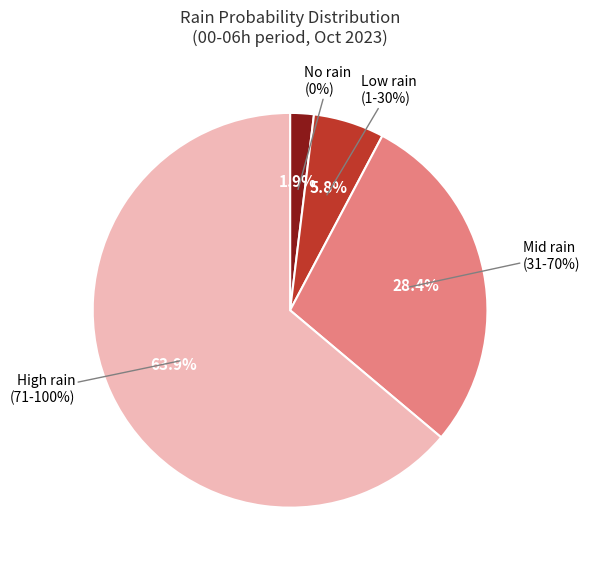

The 2023-10-21 slice represents 14% of the pie. True or false?

False